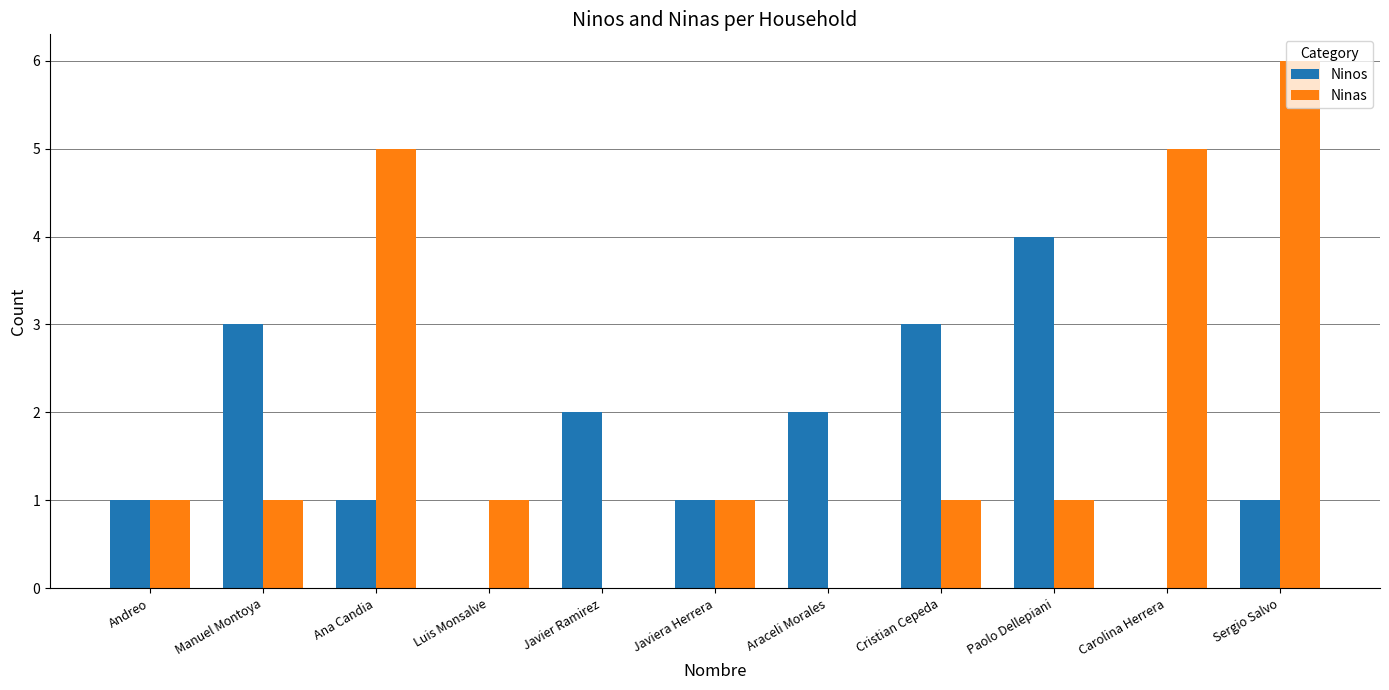

Reading right to left, list all the values displayed in this chart.

Ninos: 1	0	4	3	2	1	2	0	1	3	1
Ninas: 6	5	1	1	0	1	0	1	5	1	1